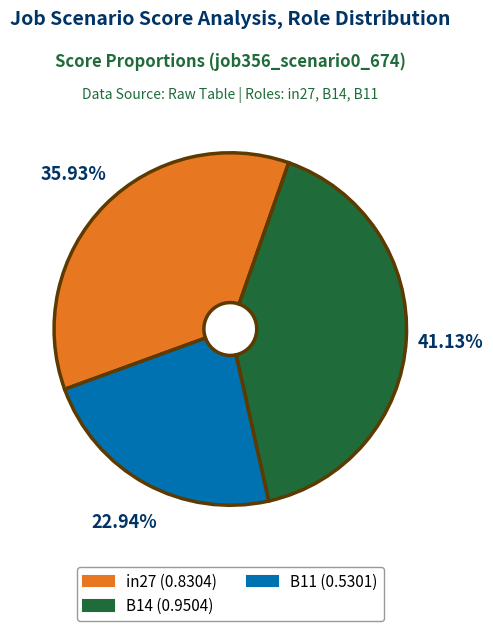

Rank the categories by value from highest to lowest.

B14, in27, B11